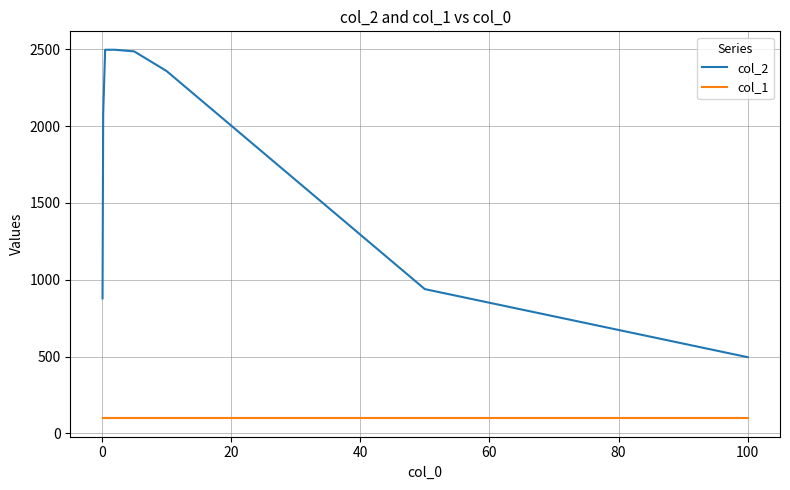

What is the greatest value displayed?

2496.4